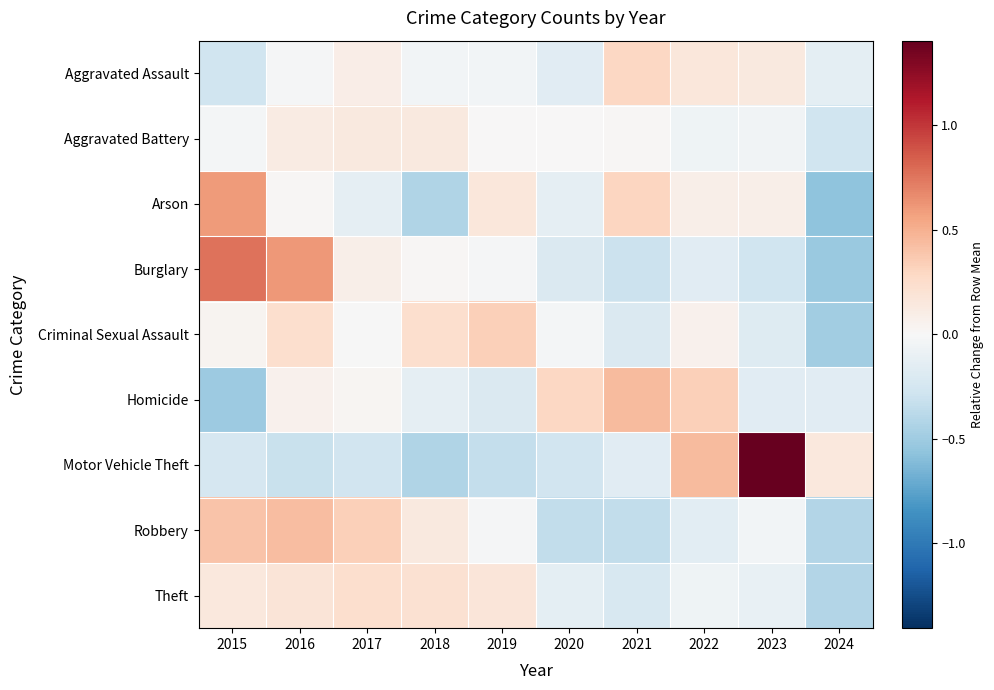

What is the greatest value displayed?

1.4